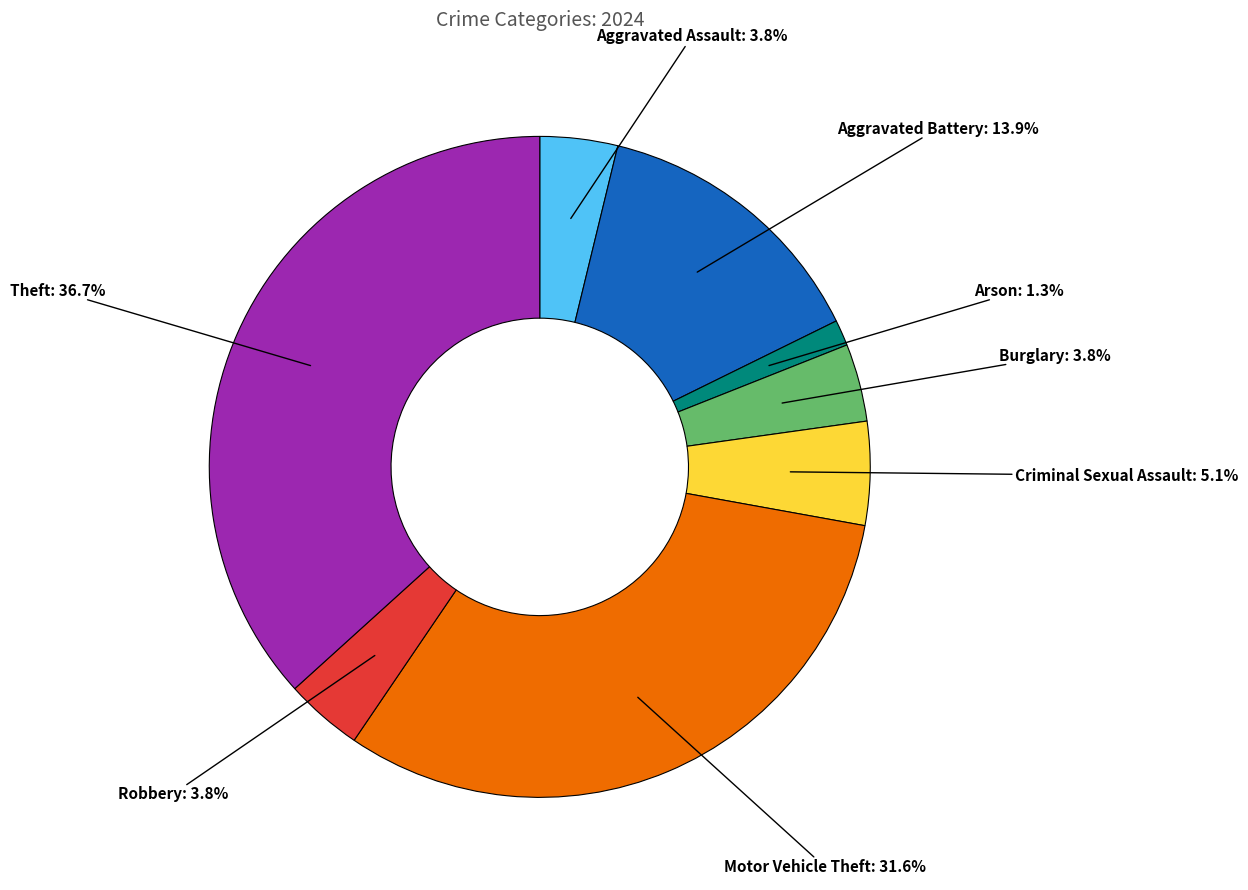

How many segments does this pie chart have?

8